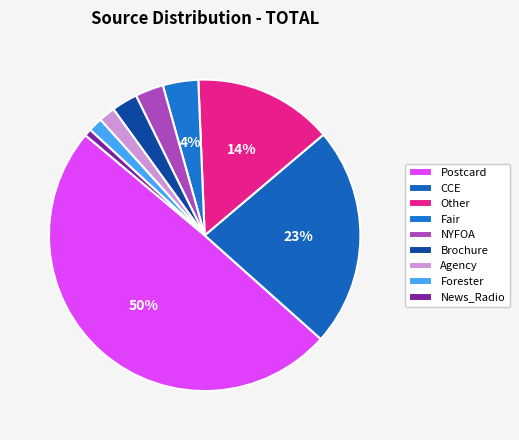

Which category has the smallest portion of the pie?

News_Radio